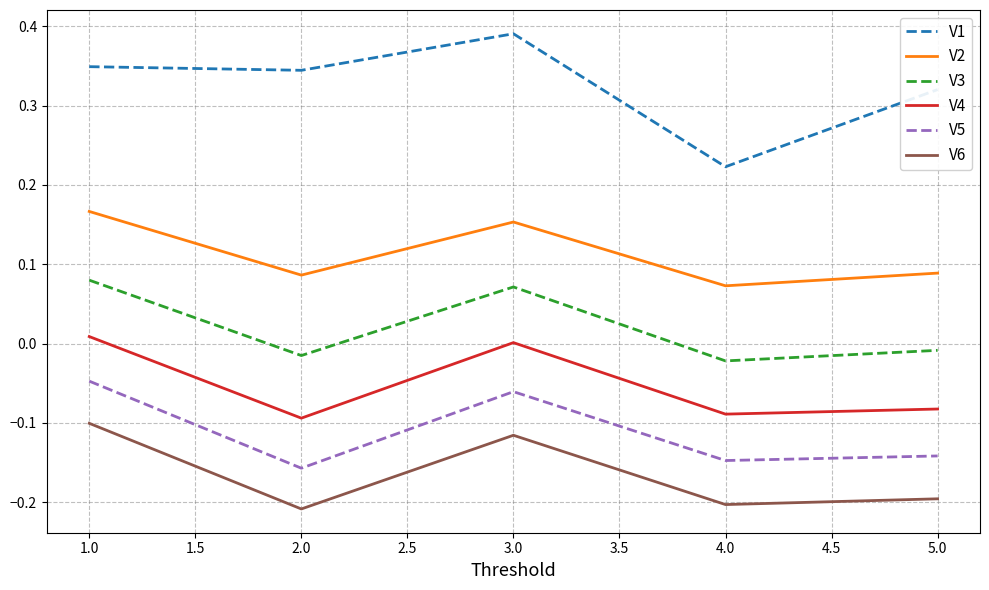

What position from the left is 2.0?

2